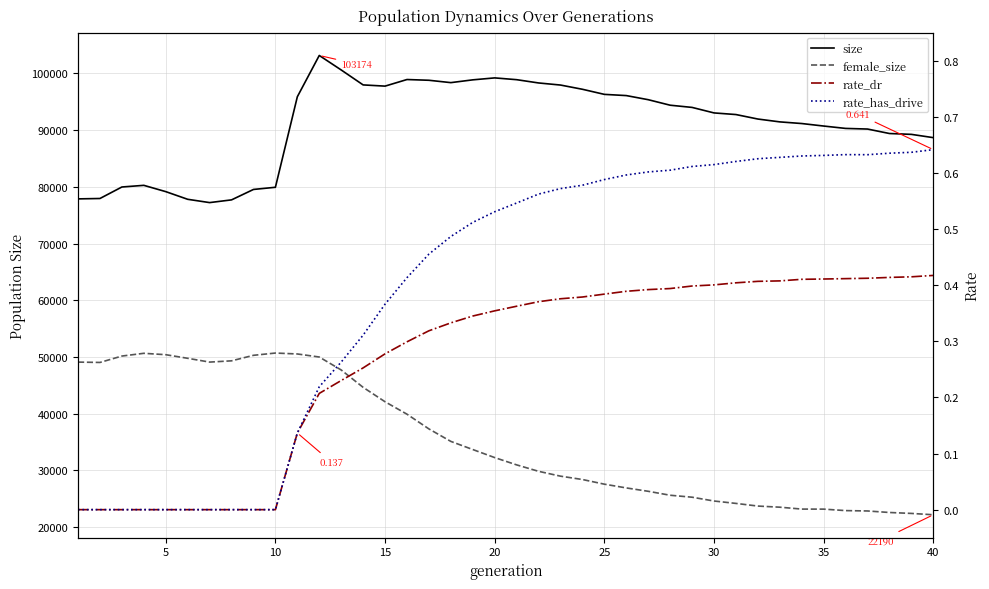

What is the difference between the maximum and minimum values in the size series?

25943.0